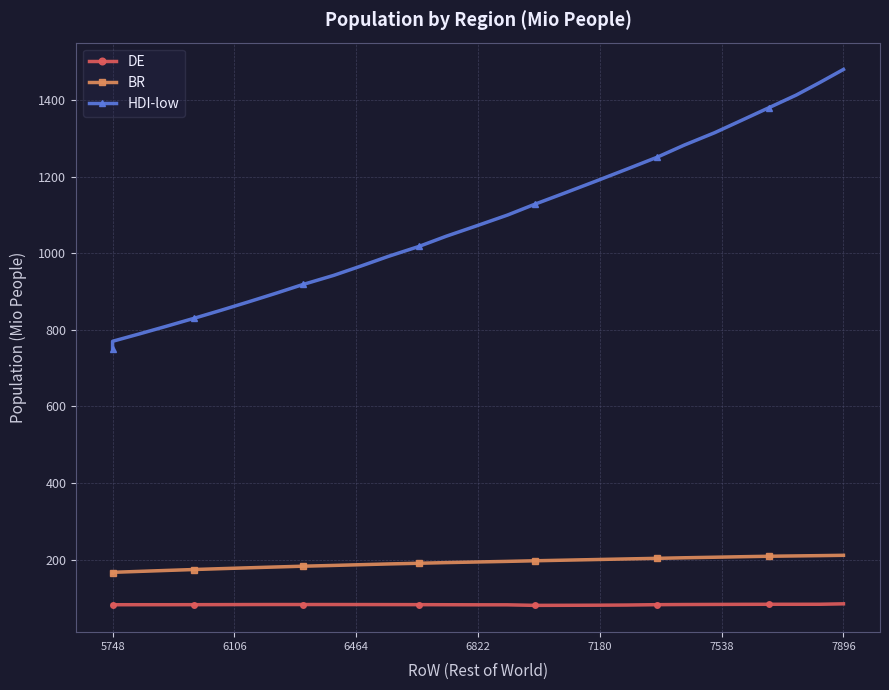

Which series has the largest total across all categories?

HDI-low